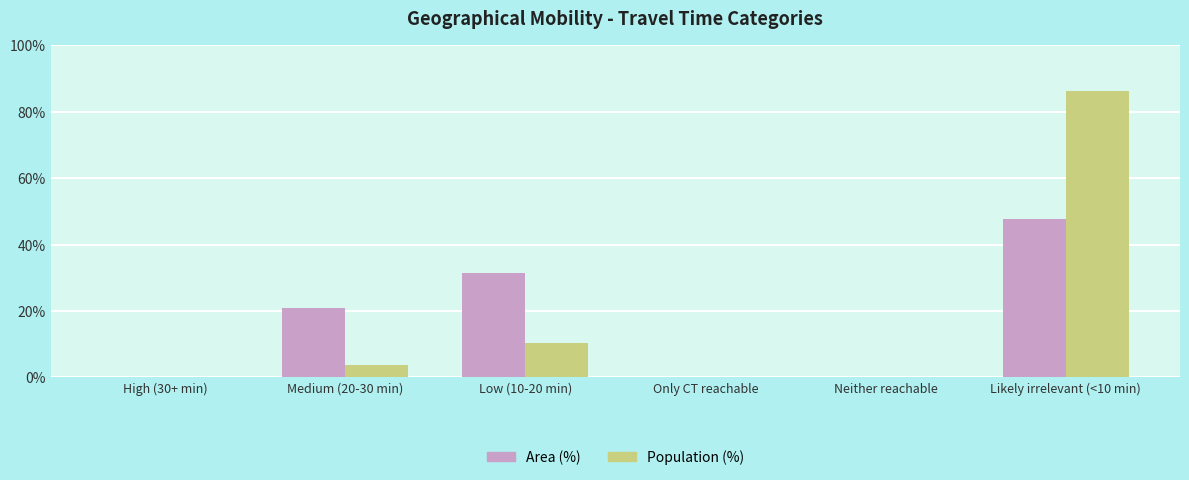

Reading left to right, transcribe all the data shown in this chart.

Area (%): High (30+ min)=0.0	Medium (20-30 min)=20.9	Low (10-20 min)=31.5	Only CT reachable=0.0	Neither reachable=0.0	Likely irrelevant (<10 min)=47.6
Population (%): High (30+ min)=0.0	Medium (20-30 min)=3.6	Low (10-20 min)=10.3	Only CT reachable=0.0	Neither reachable=0.0	Likely irrelevant (<10 min)=86.2